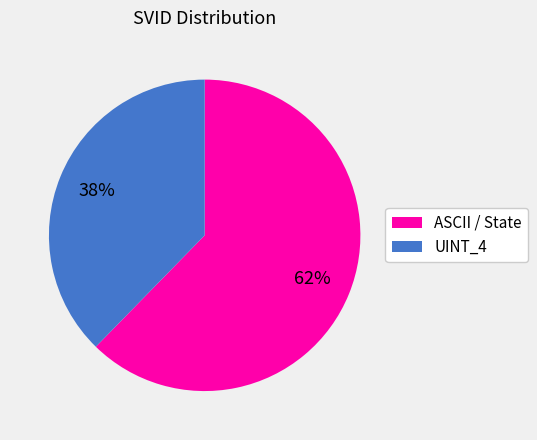

Between ASCII / State and UINT_4, which is larger?

ASCII / State